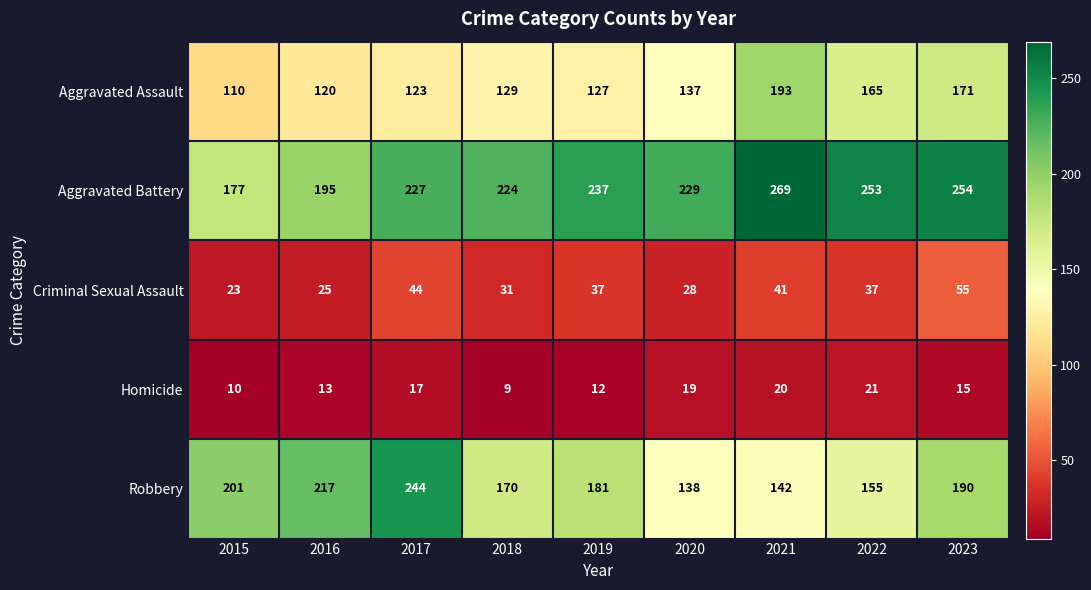

Which series has the widest spread of values?

Robbery